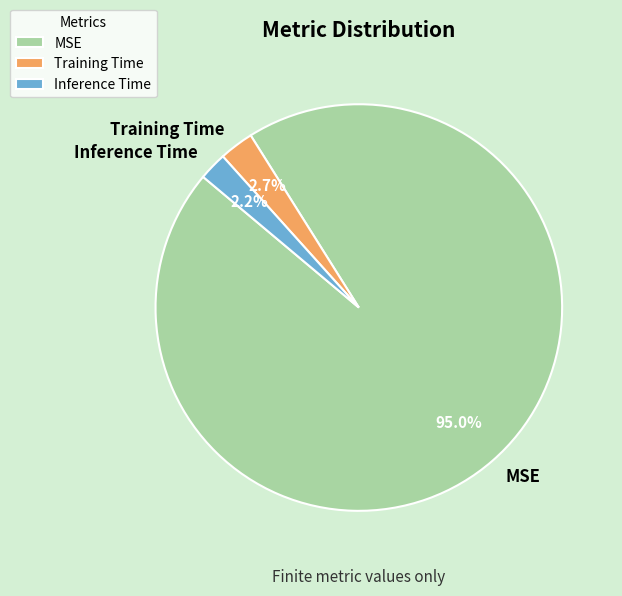

How many segments does this pie chart have?

3